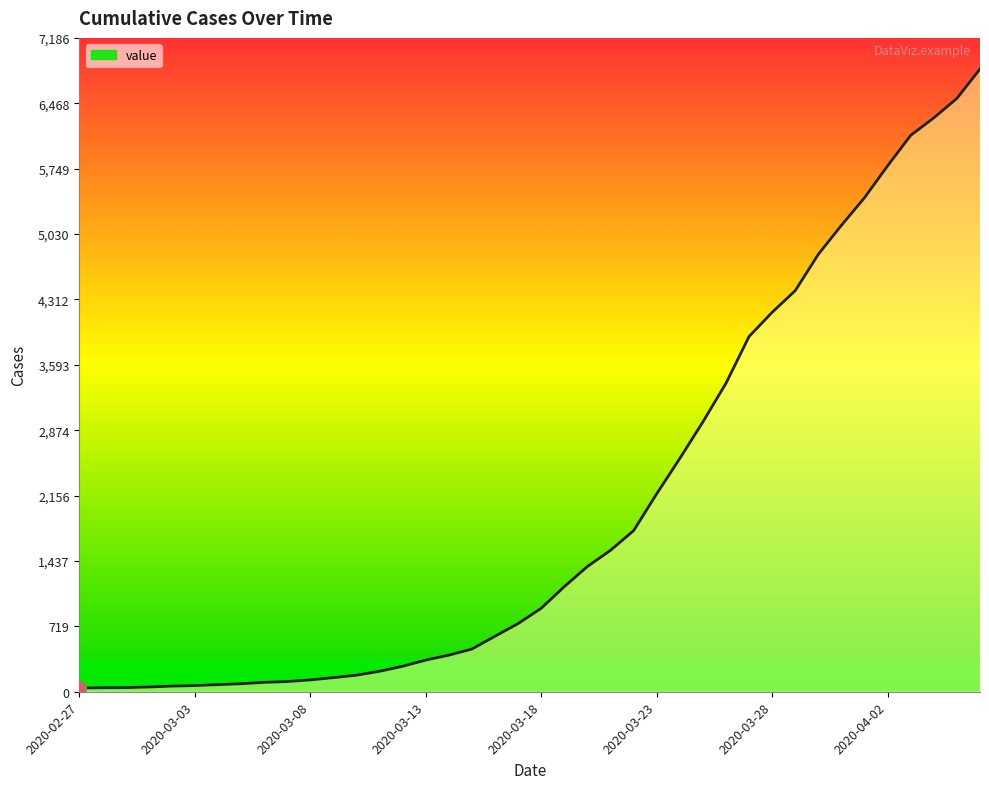

What is the maximum value shown in the chart?

6844